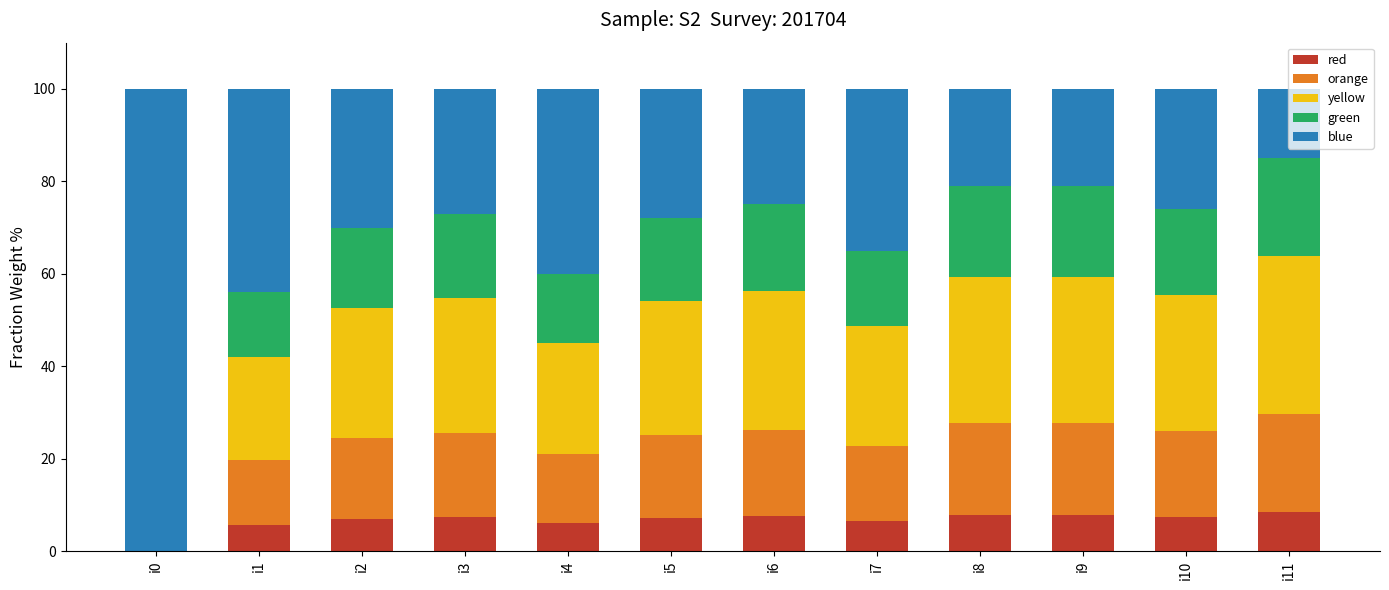

How many distinct data groups are displayed?

5